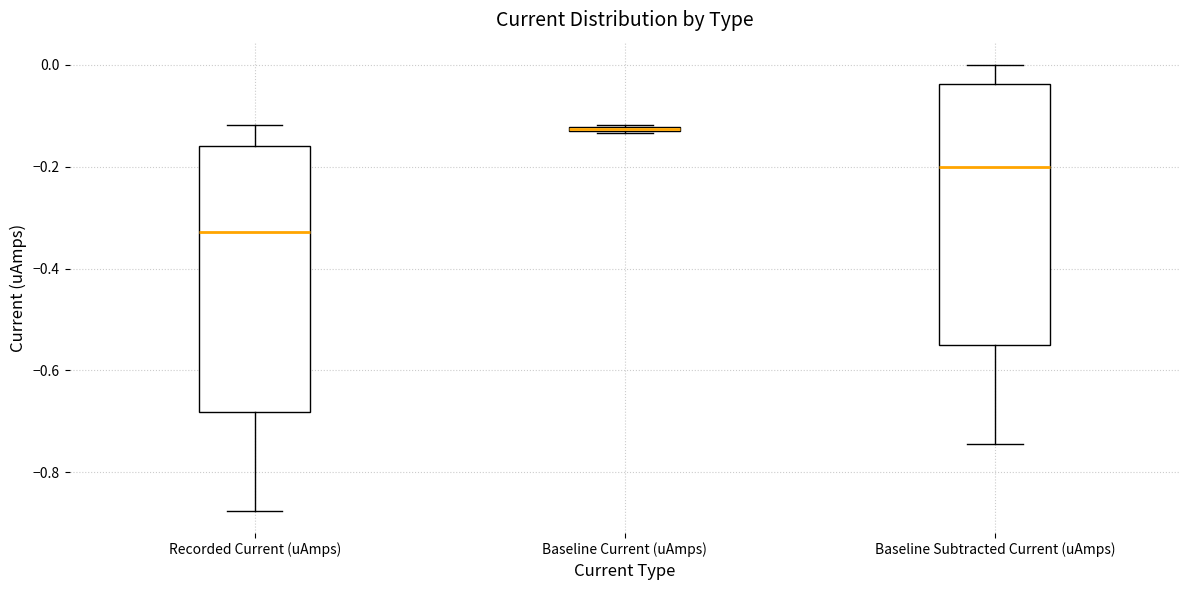

Where is the lower edge of the box for Baseline Current (uAmps) on the y-axis? The values are not printed on the chart, so give them approximately, as read against the axis.

-0.14